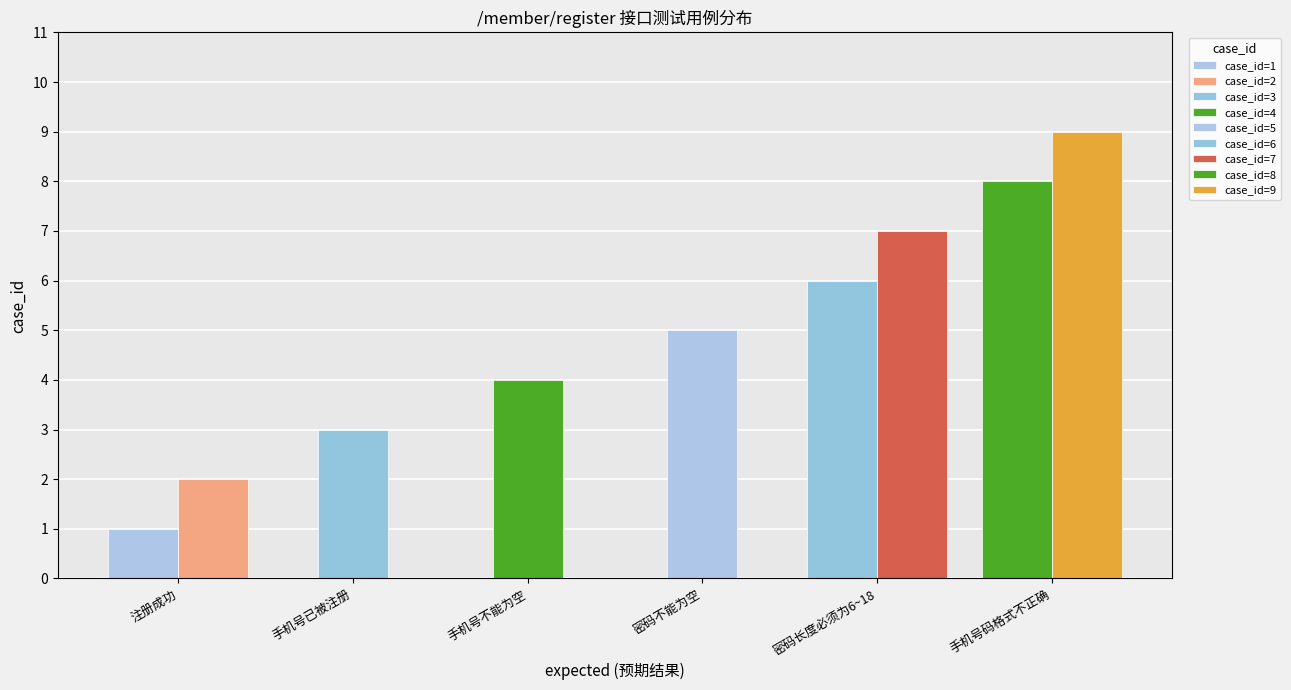

What is the label of the 1st bar from the left?

注册成功